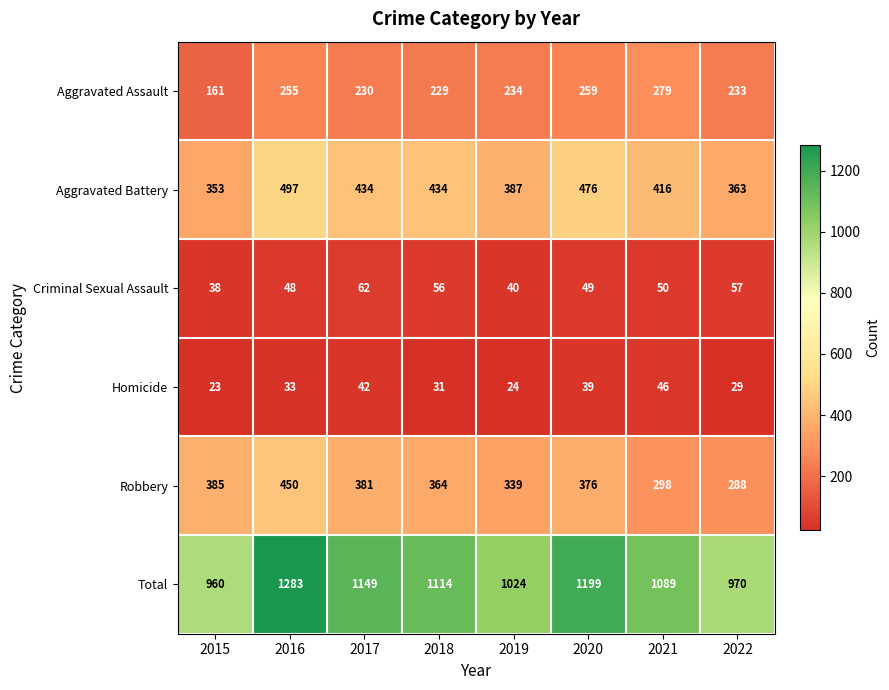

Which series has the largest range (max minus min)?

Total